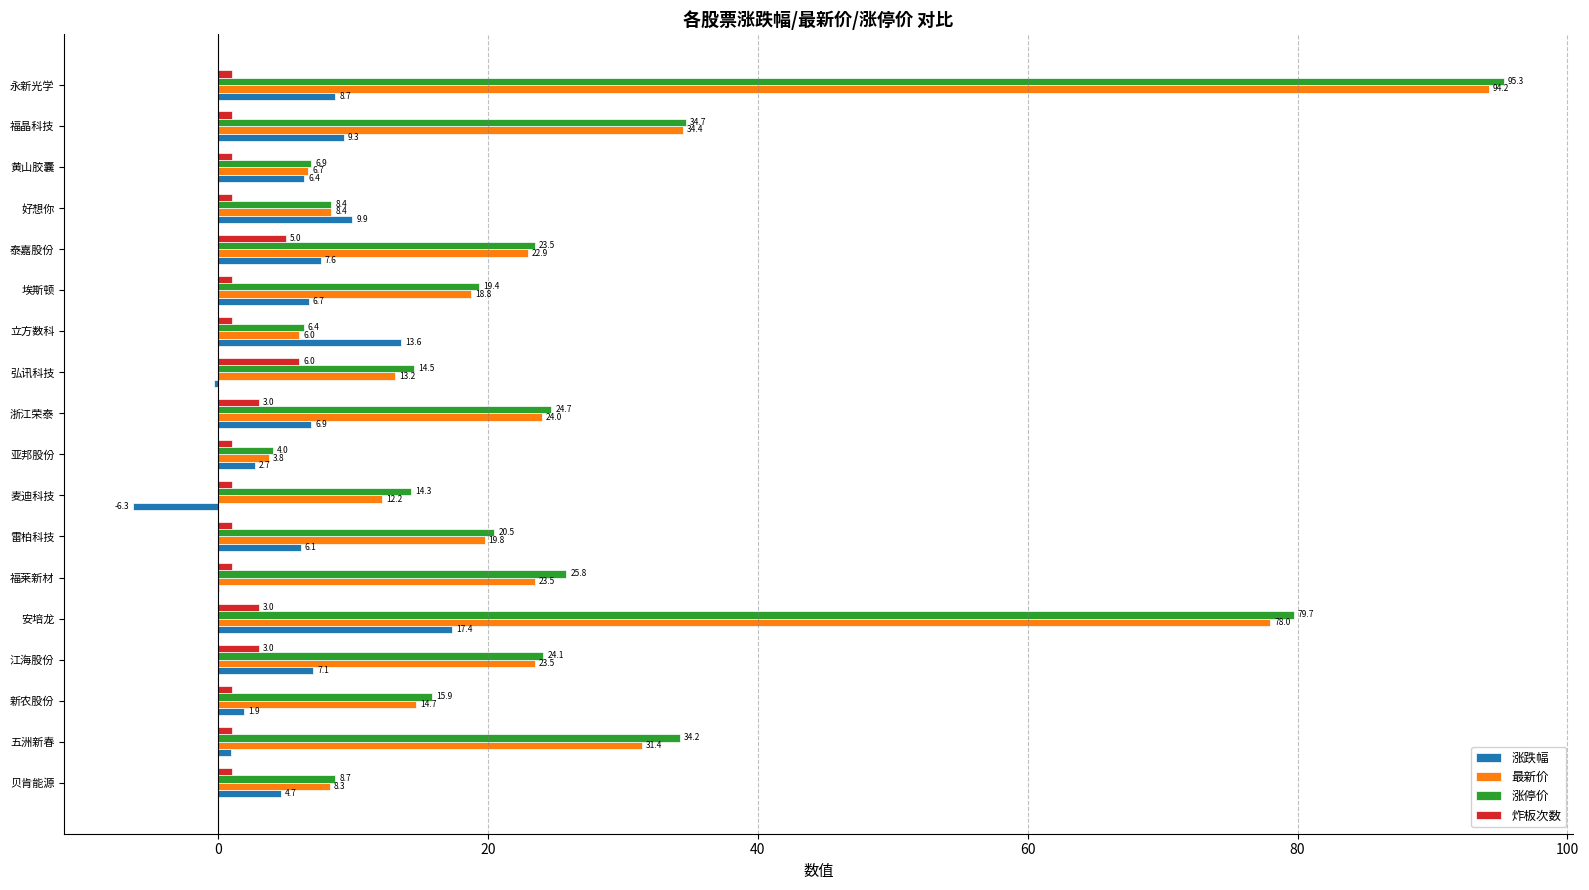

At which label is 最新价 closest to 48?

福晶科技